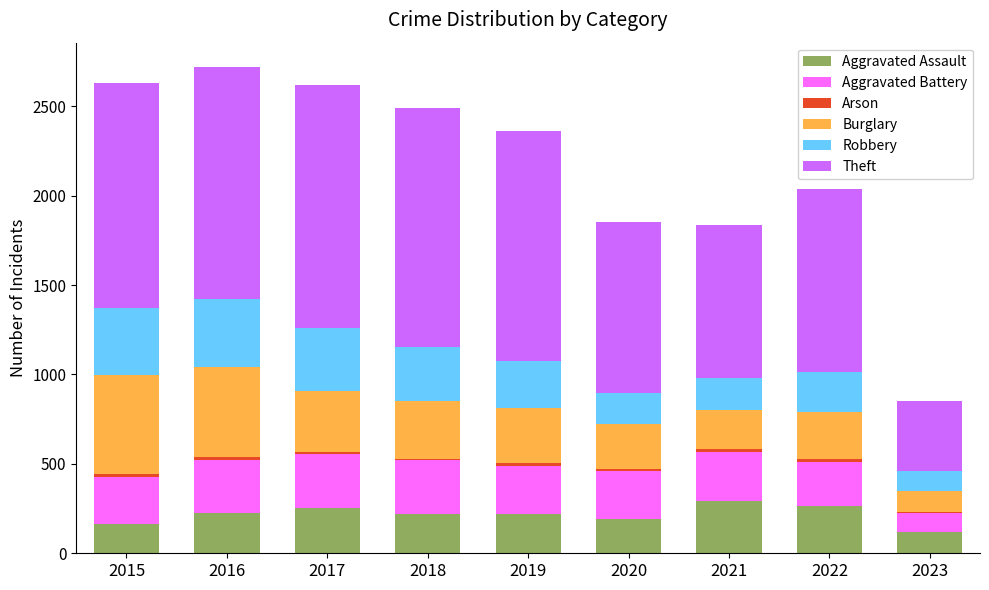

Count the number of categories in the chart.

9